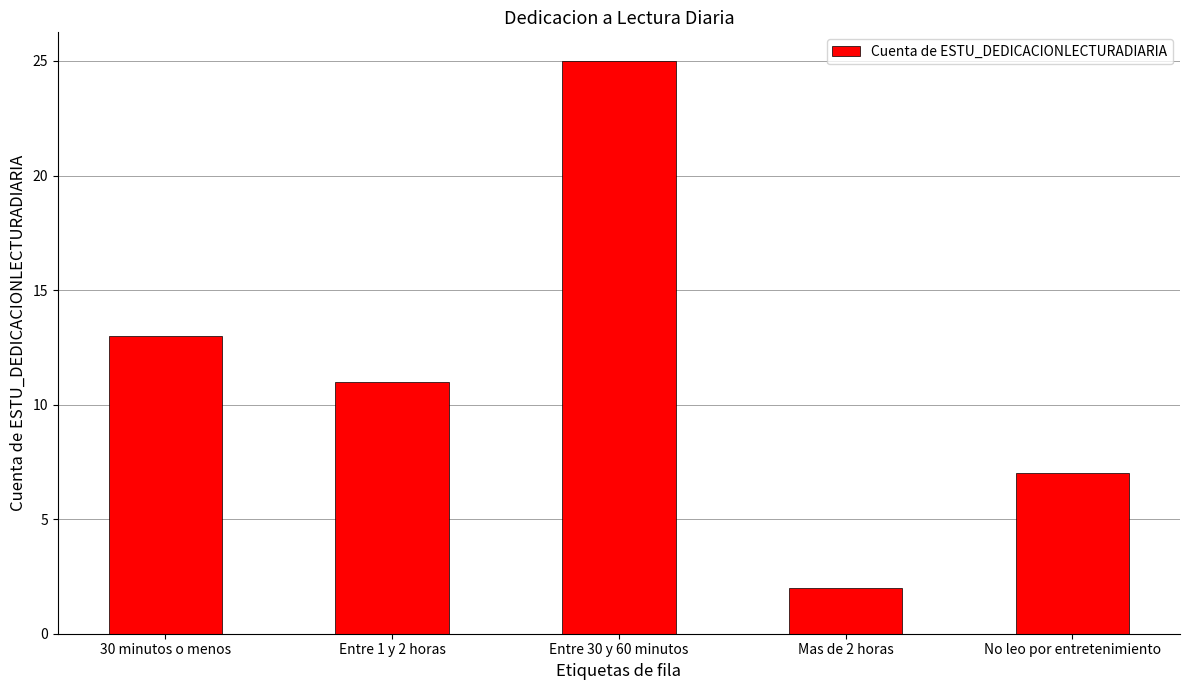

Reading left to right, what are all the values shown in this chart?

30 minutos o menos=13	Entre 1 y 2 horas=11	Entre 30 y 60 minutos=25	Mas de 2 horas=2	No leo por entretenimiento=7